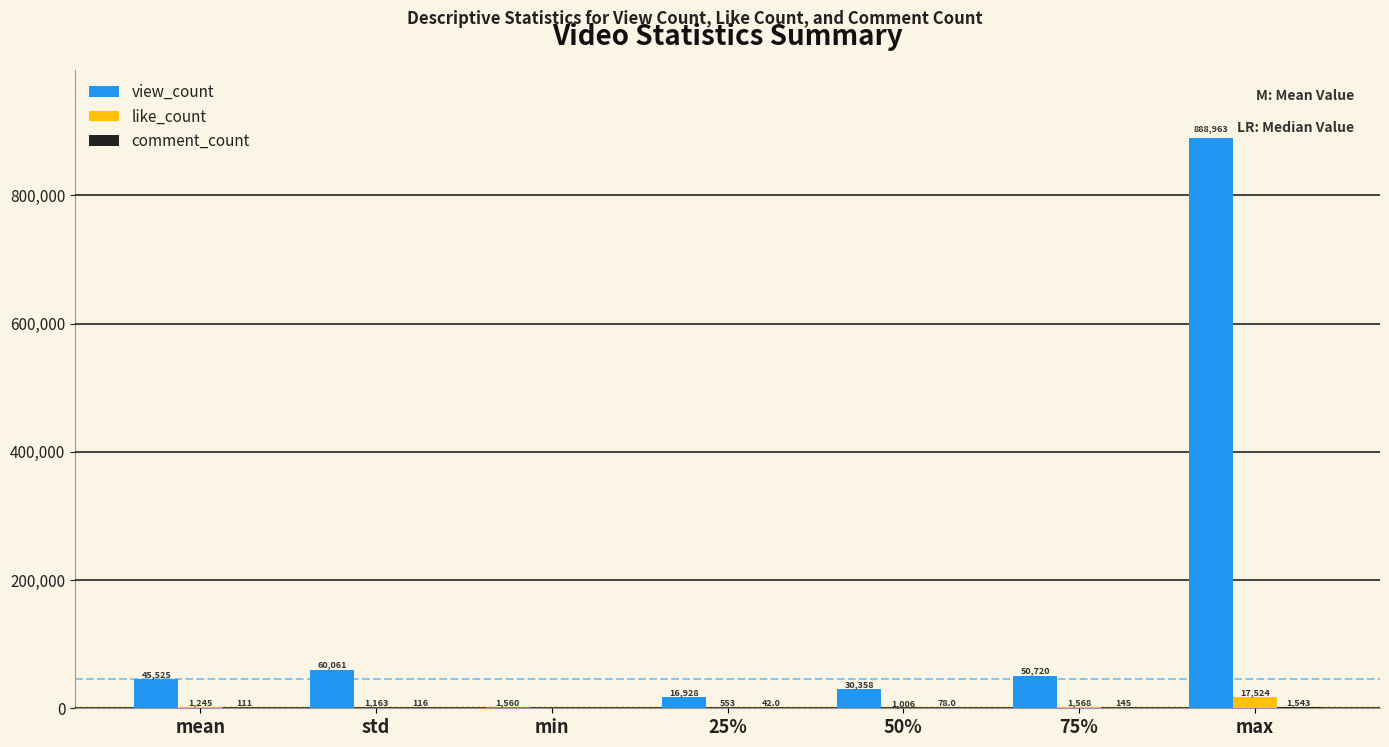

Which label corresponds to the largest value in the chart?

max